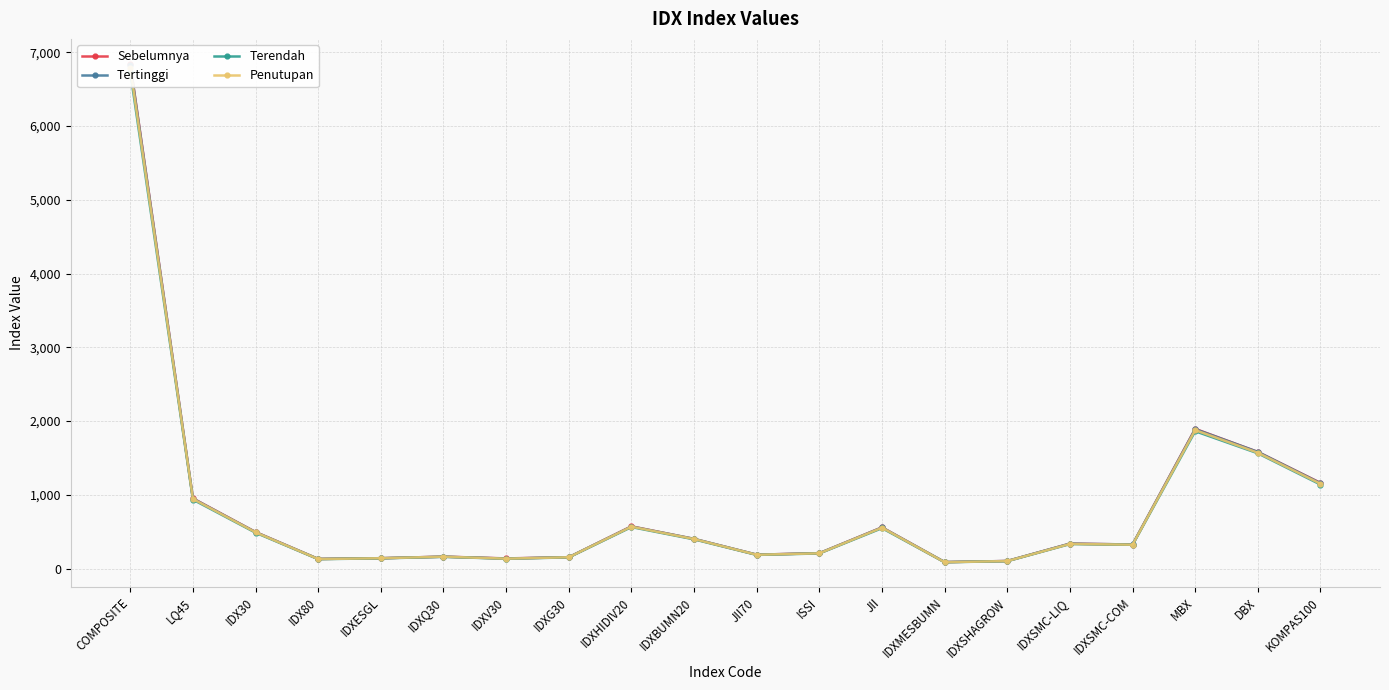

What value does the Sebelumnya series have at JII70?

189.4